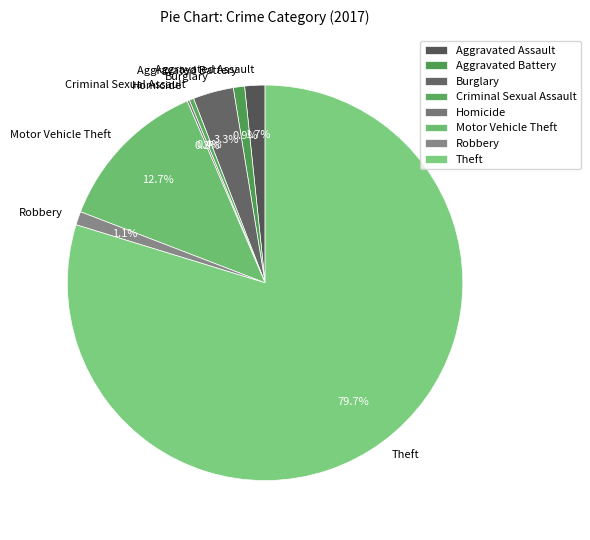

Do Aggravated Assault and Burglary together represent more than half of the pie?

No